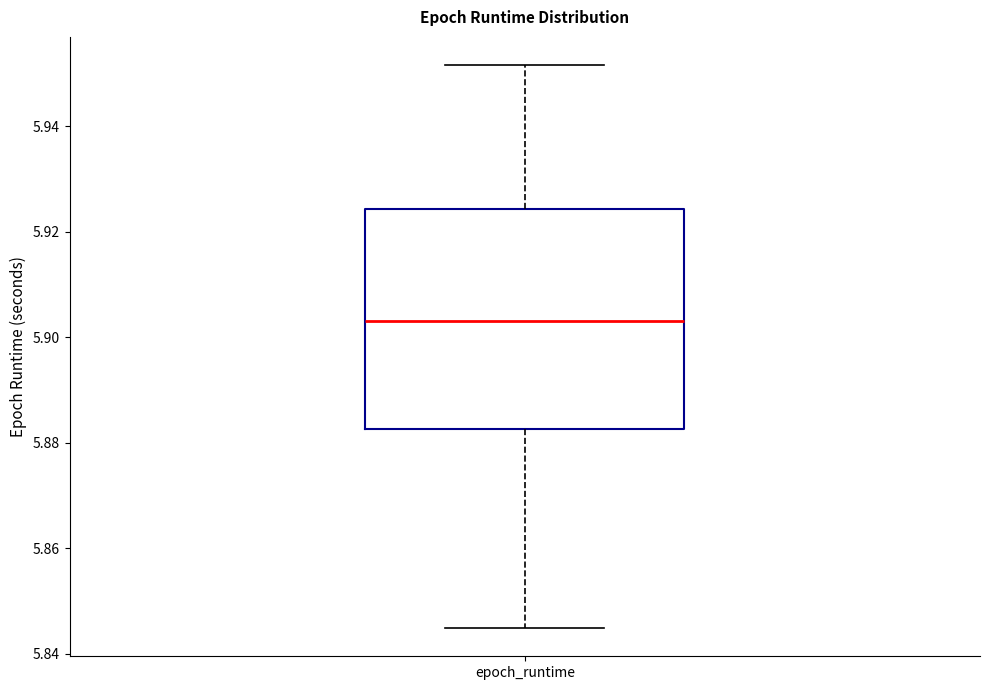

Read this box plot against the y-axis: the position of the median line, the range covered by the box, and the ends of both whiskers. The values are not printed on the chart, so give them approximately, as read against the axis.

median 5.904, box 5.882 to 5.924, whiskers 5.844 to 5.952